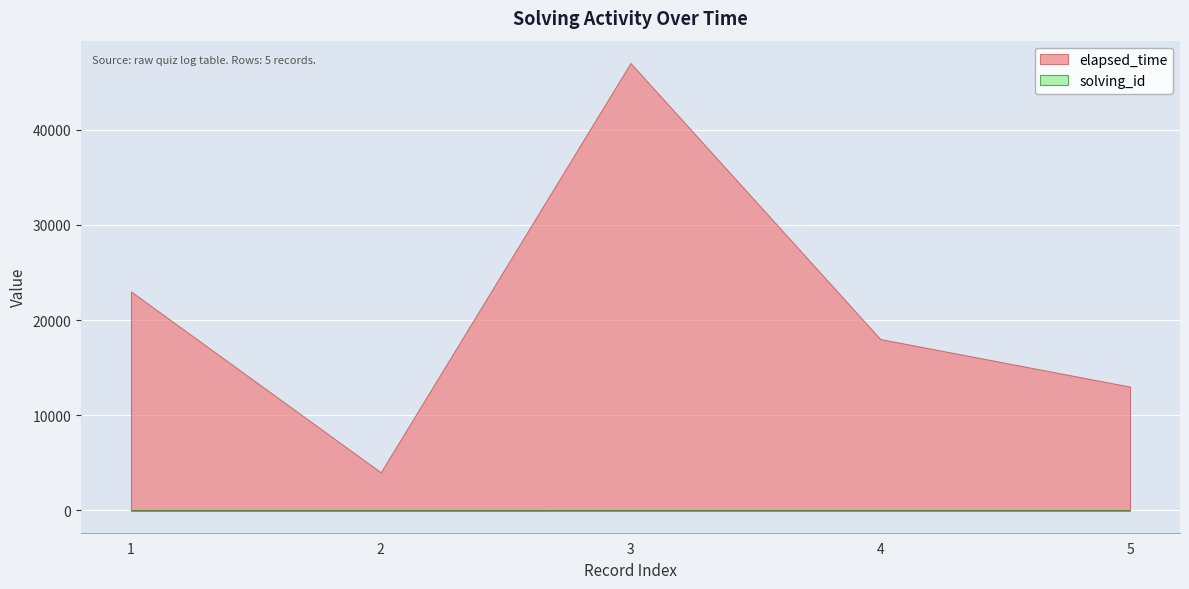

How many categories are shown in the chart?

5